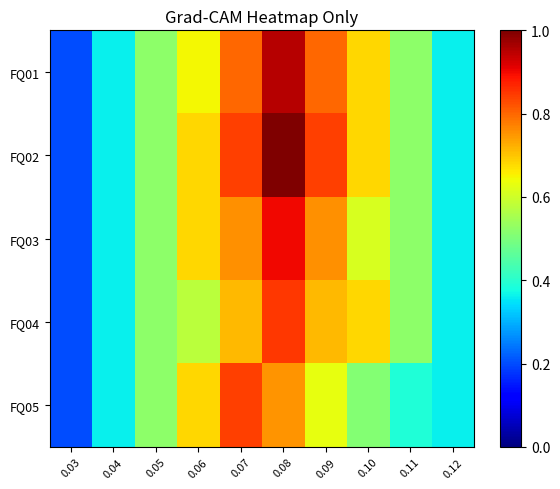

Reading left to right, transcribe all the data shown in this chart.

FQ01: 0.03=0.2	0.04=0.4	0.05=0.5	0.06=0.6	0.07=0.8	0.08=0.9	0.09=0.8	0.10=0.7	0.11=0.5	0.12=0.4
FQ02: 0.03=0.2	0.04=0.4	0.05=0.5	0.06=0.7	0.07=0.8	0.08=1.0	0.09=0.8	0.10=0.7	0.11=0.5	0.12=0.4
FQ03: 0.03=0.2	0.04=0.4	0.05=0.5	0.06=0.7	0.07=0.8	0.08=0.9	0.09=0.8	0.10=0.6	0.11=0.5	0.12=0.4
FQ04: 0.03=0.2	0.04=0.4	0.05=0.5	0.06=0.6	0.07=0.7	0.08=0.8	0.09=0.7	0.10=0.7	0.11=0.5	0.12=0.4
FQ05: 0.03=0.2	0.04=0.4	0.05=0.5	0.06=0.7	0.07=0.8	0.08=0.8	0.09=0.6	0.10=0.5	0.11=0.4	0.12=0.4